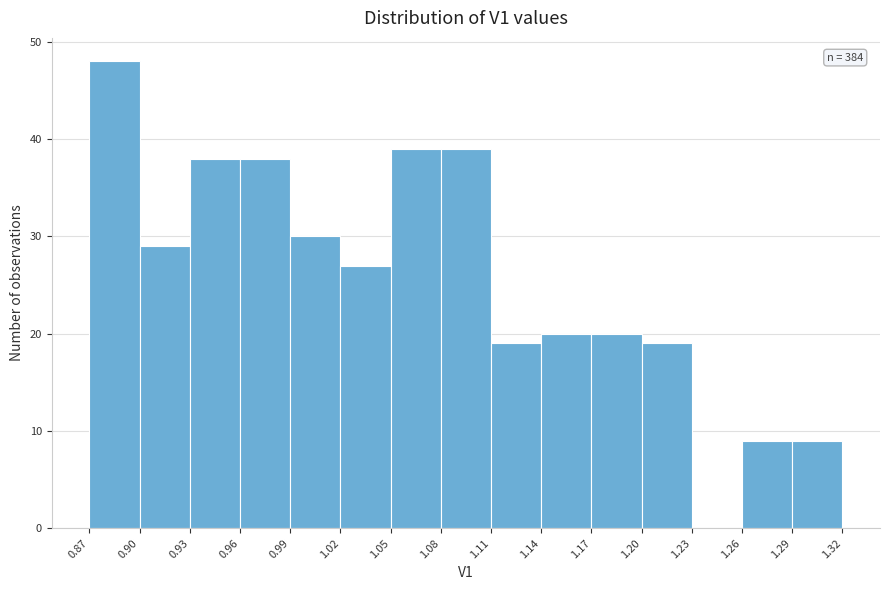

Over which range of the x-axis is the bar tallest?

0.87 to 0.90